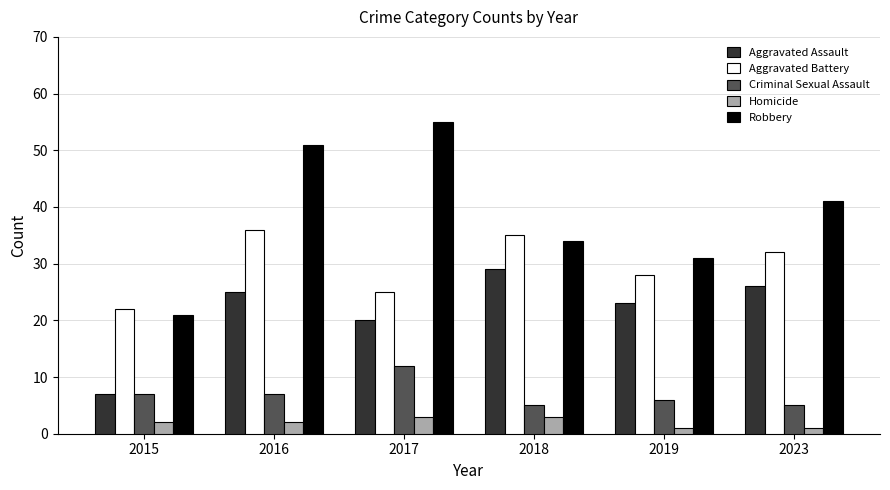

What is the difference between the highest and lowest values at 2016?

49